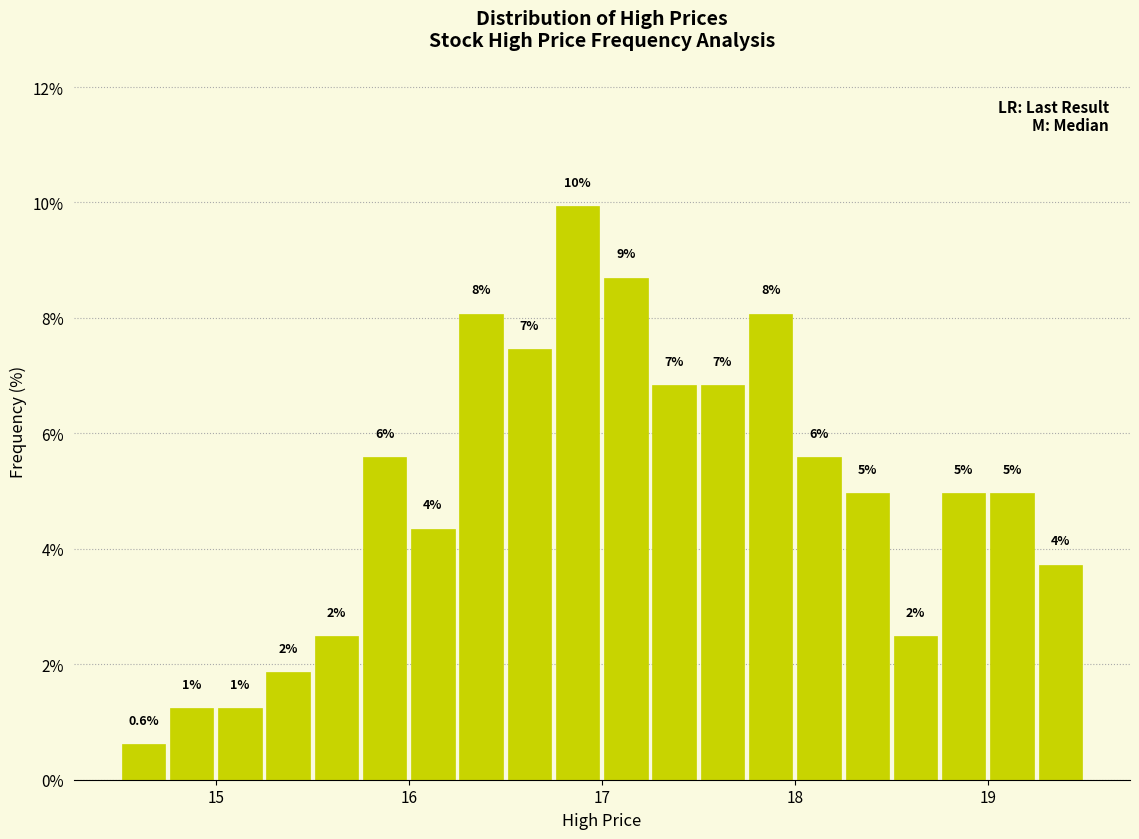

Read against the x-axis, roughly where is the centre of the tallest bar?

16.9